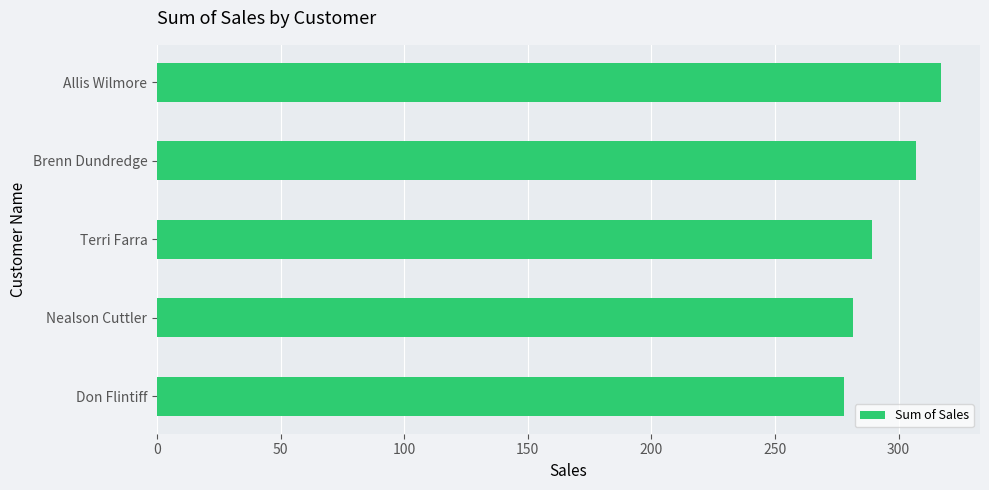

The value at Don Flintiff is 144.5. True or false?

False